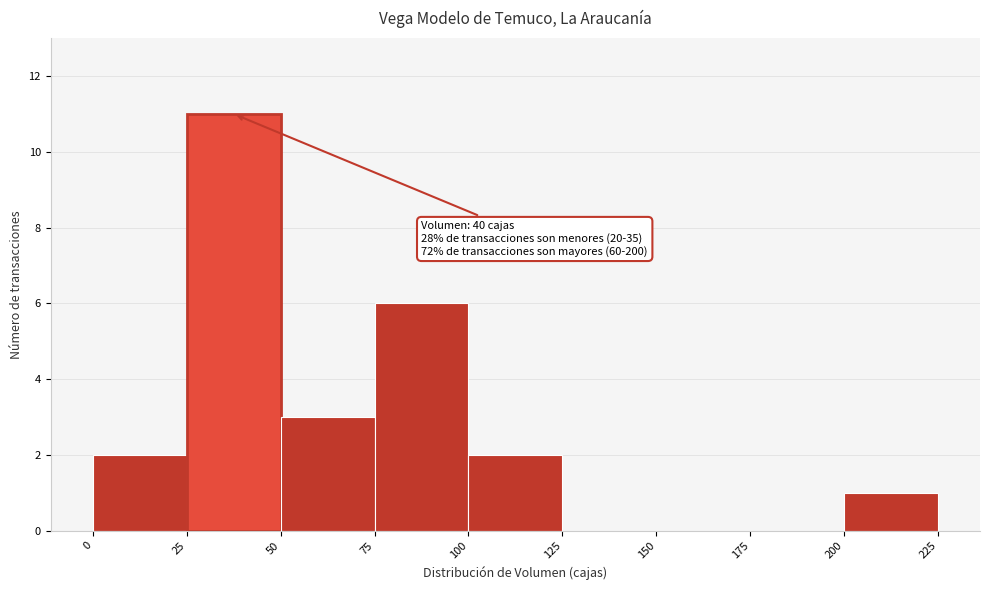

Which range on the x-axis has the tallest bar?

25 to 50